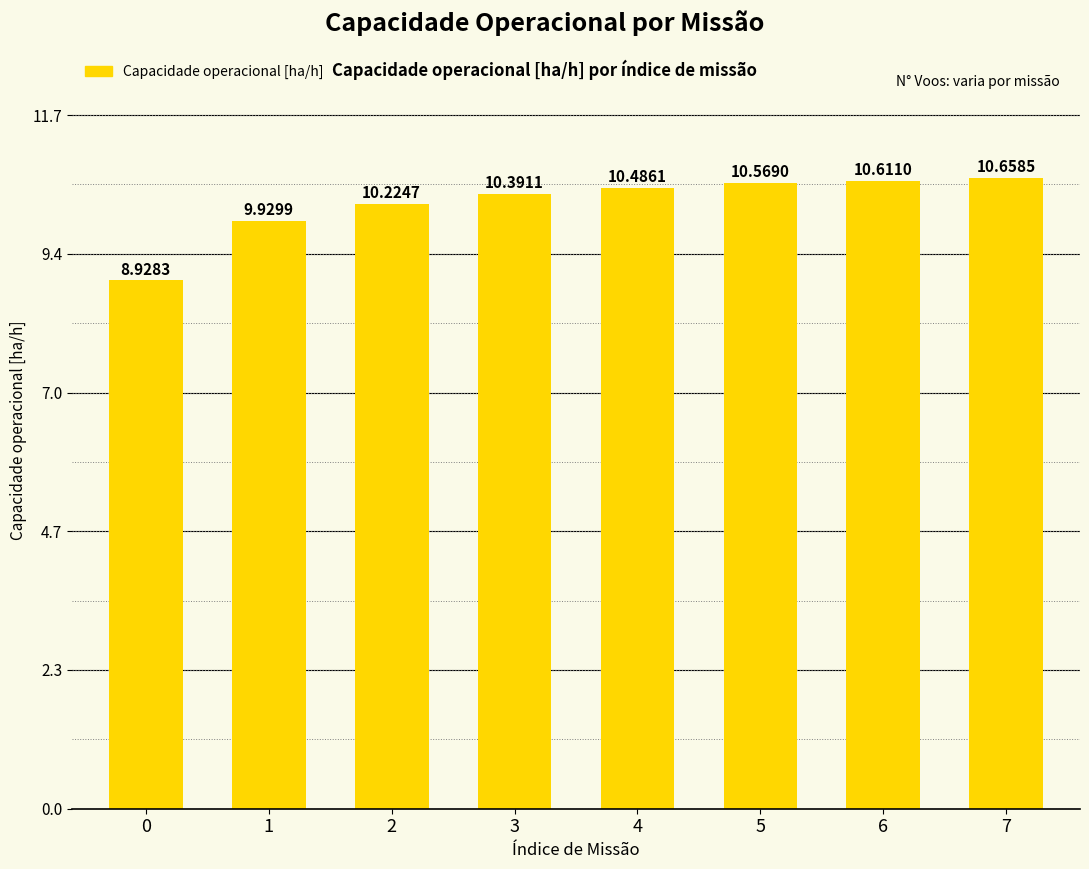

List the labels in order of value, smallest first.

0, 1, 2, 3, 4, 5, 6, 7